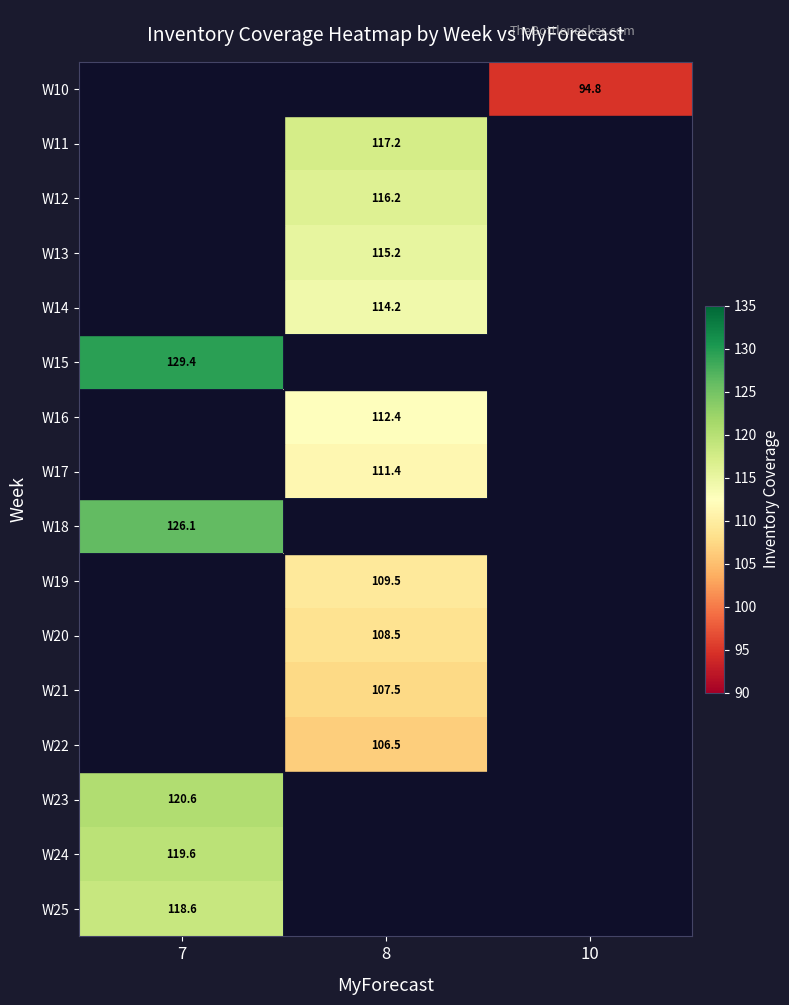

Between 10 and 7, which is larger?

7